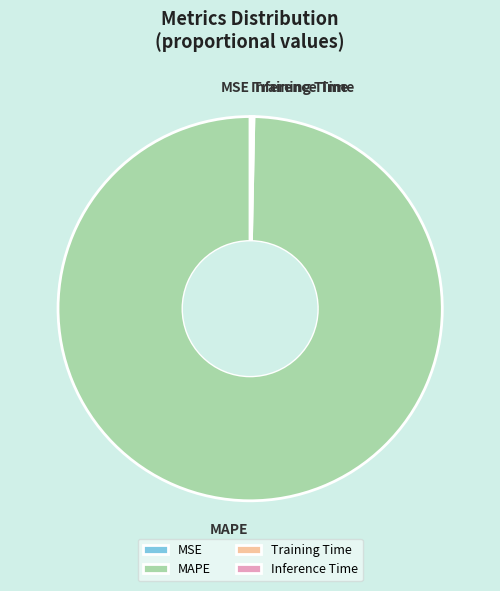

The MAPE slice represents 100% of the pie. True or false?

True